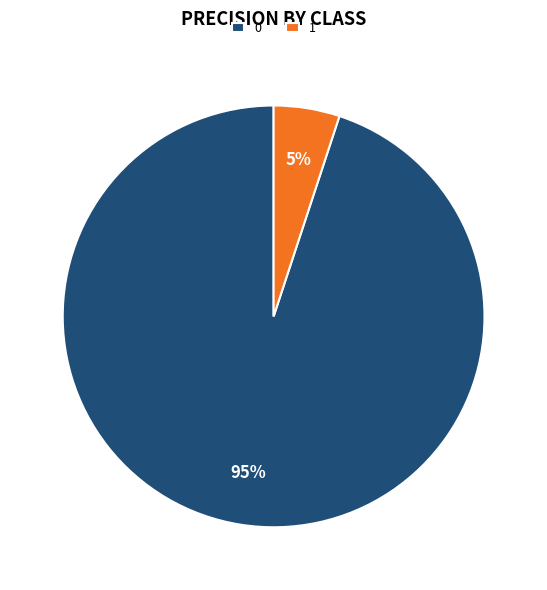

To the nearest percent, what is the difference between the largest and smallest slice percentages?

90%